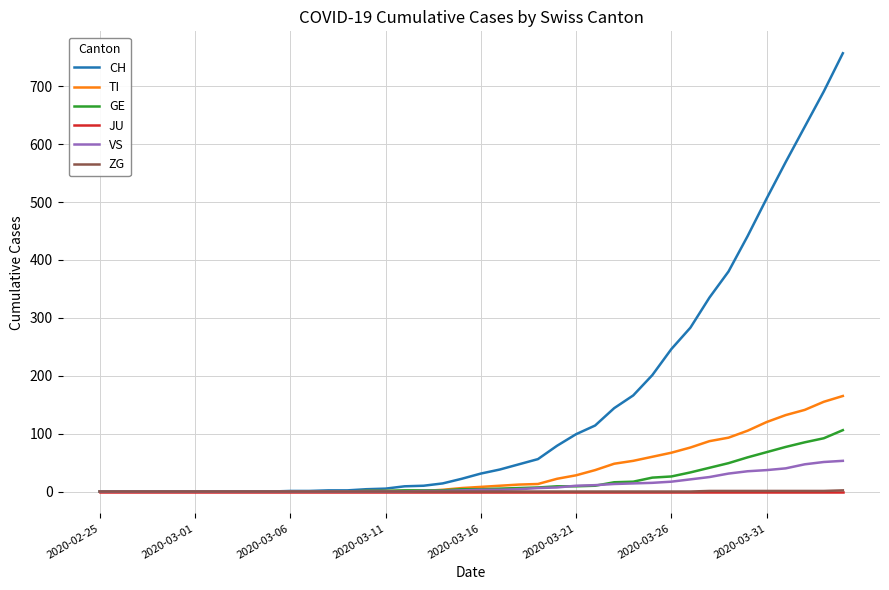

Which series has the largest range (max minus min)?

CH